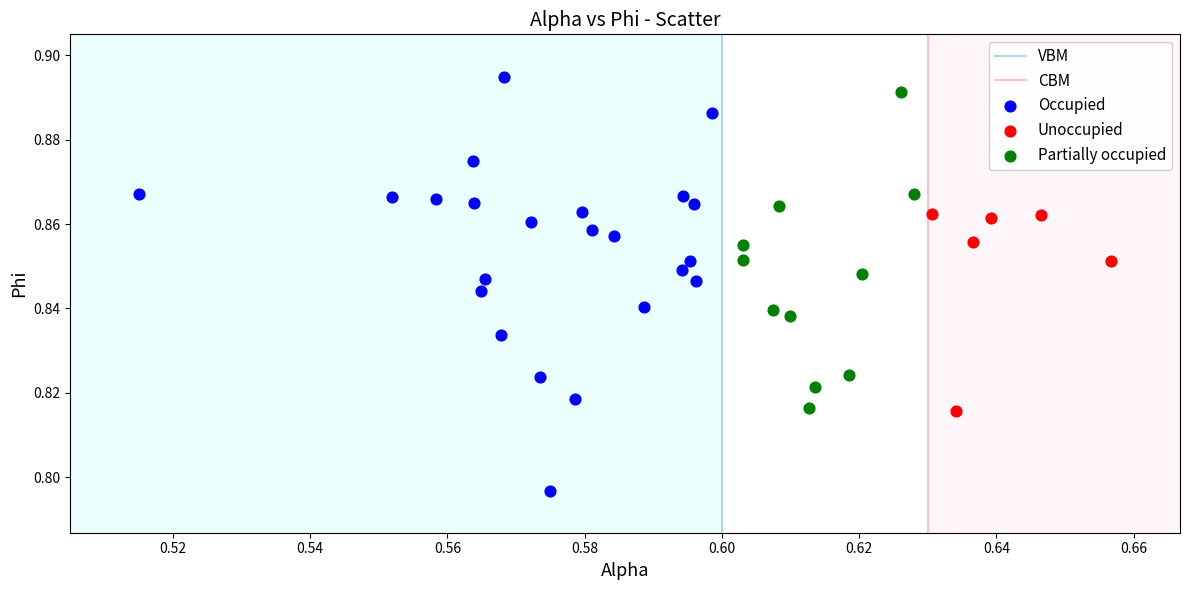

Which series has the largest Y range (max minus min)?

Occupied